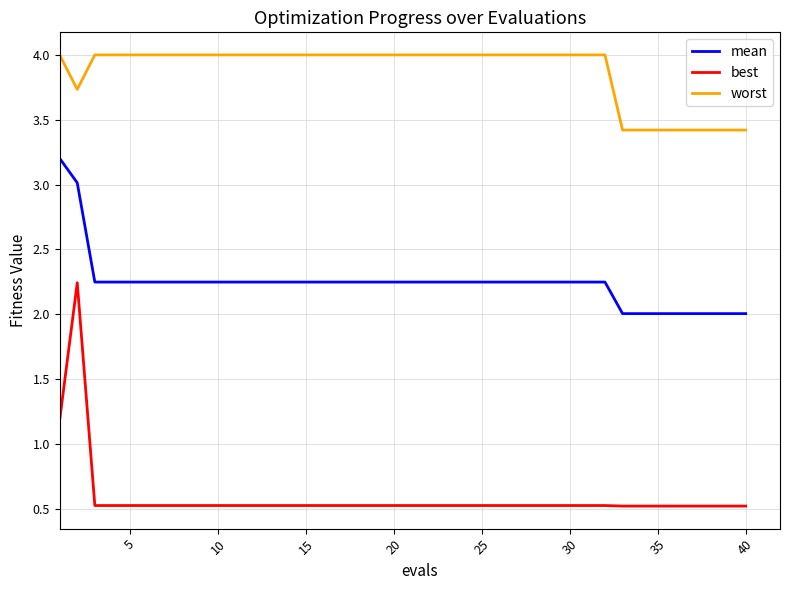

True or false: worst and mean intersect in this chart.

False